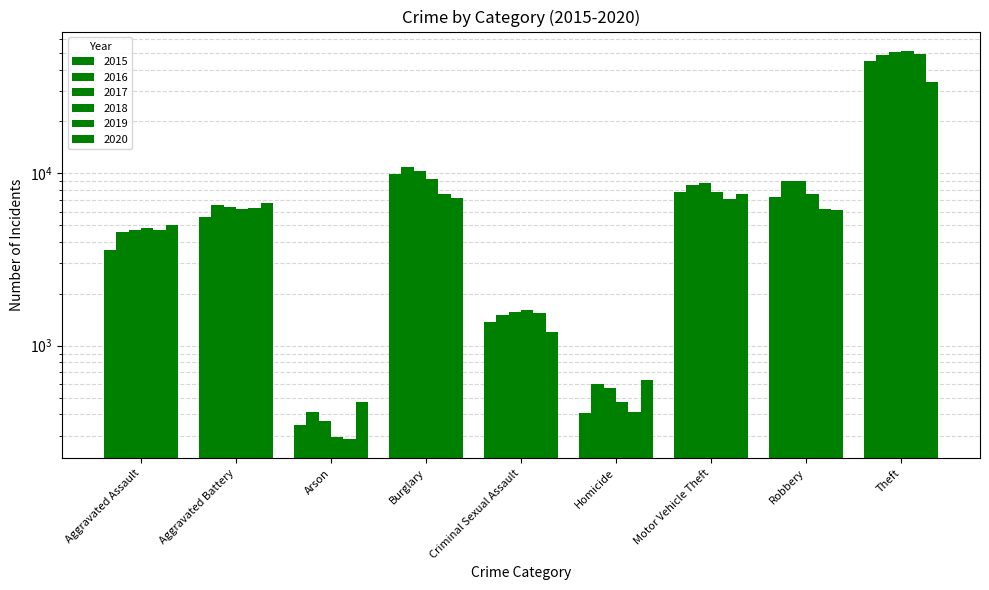

Where does the 2016 series first go above 6516?

Burglary